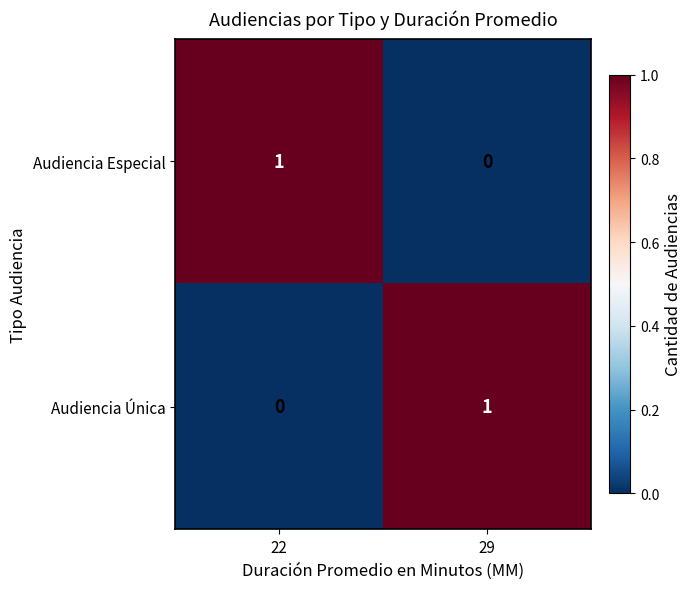

Which category has the lowest value in the Audiencia Única series?

22